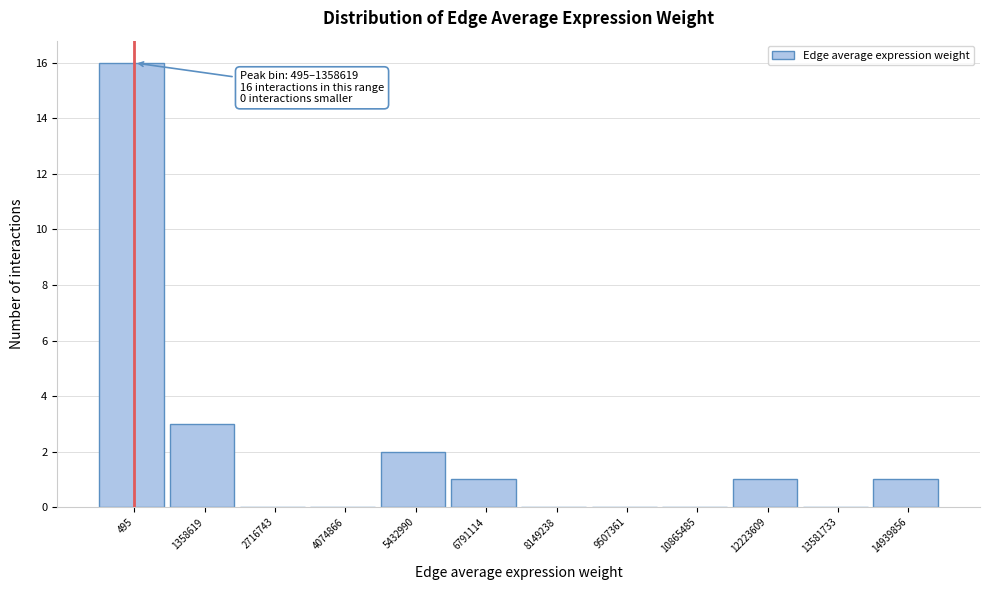

Reading left to right, what are all the values shown in this chart?

495=16	1358619=3	2716743=0	4074866=0	5432990=2	6791114=1	8149238=0	9507361=0	10865485=0	12223609=1	13581733=0	14939856=1